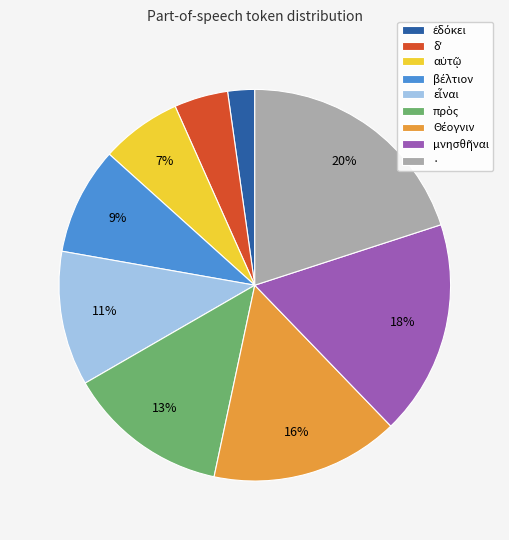

To the nearest percent, what portion does · represent?

20%